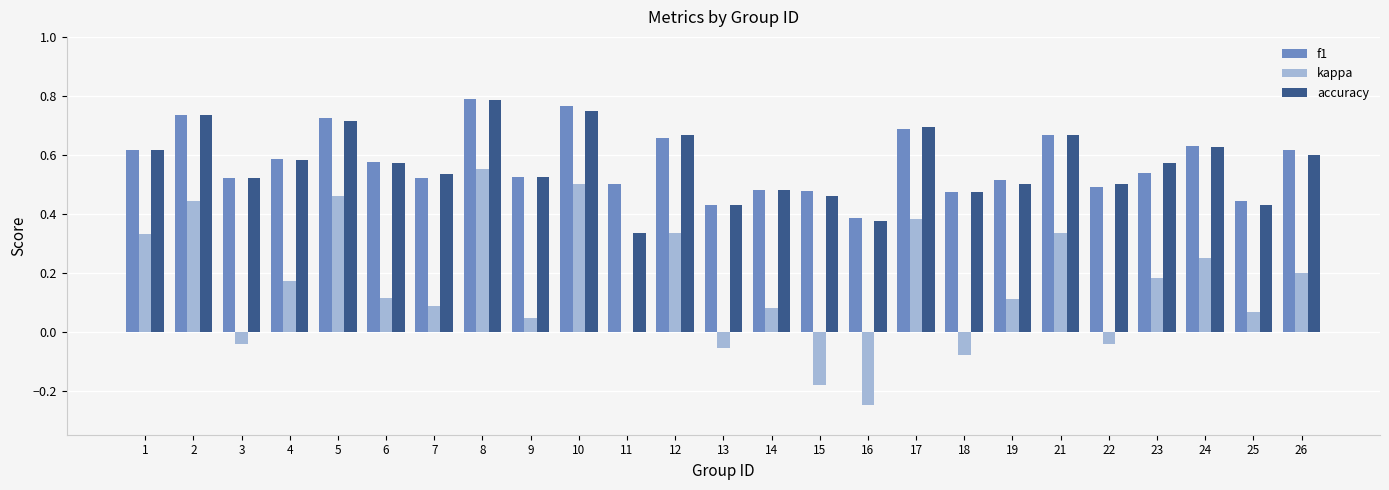

What are all the series names shown in the legend?

f1, kappa, accuracy